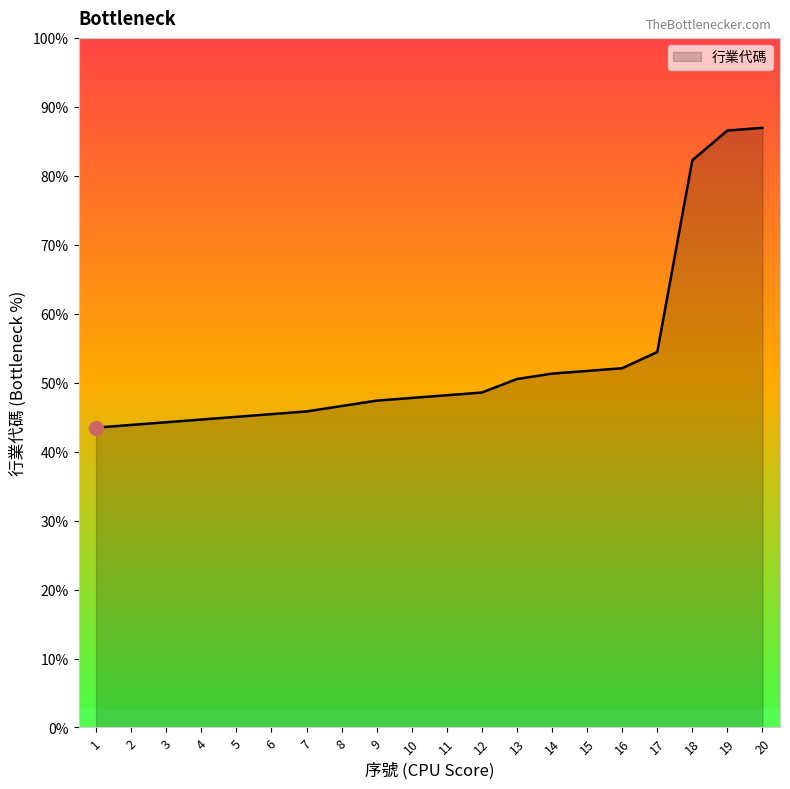

True or false: there are more than 0 points higher than both neighbors.

False